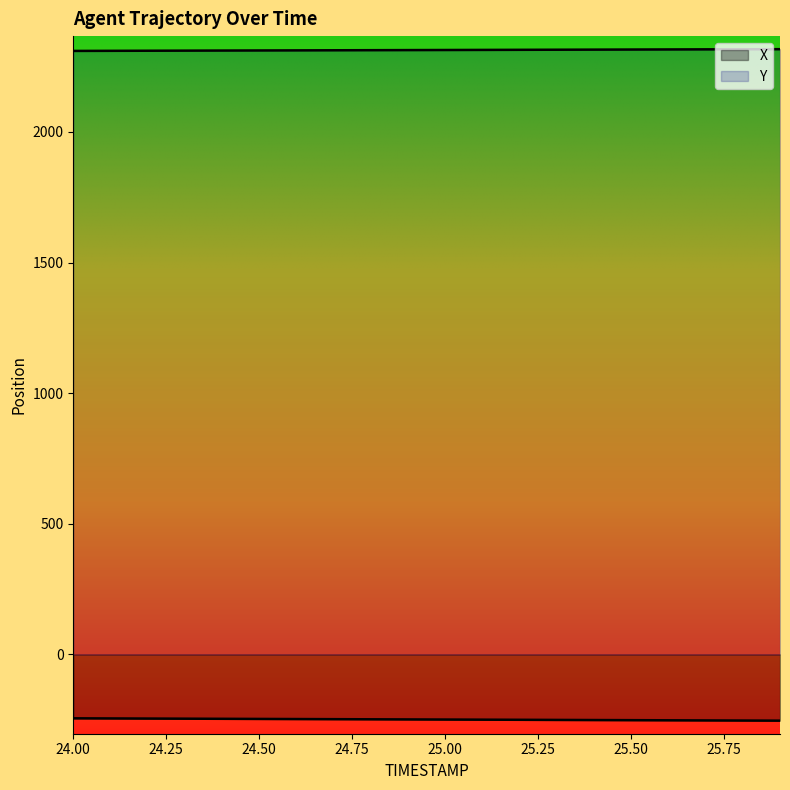

How many lines are shown in the chart?

2